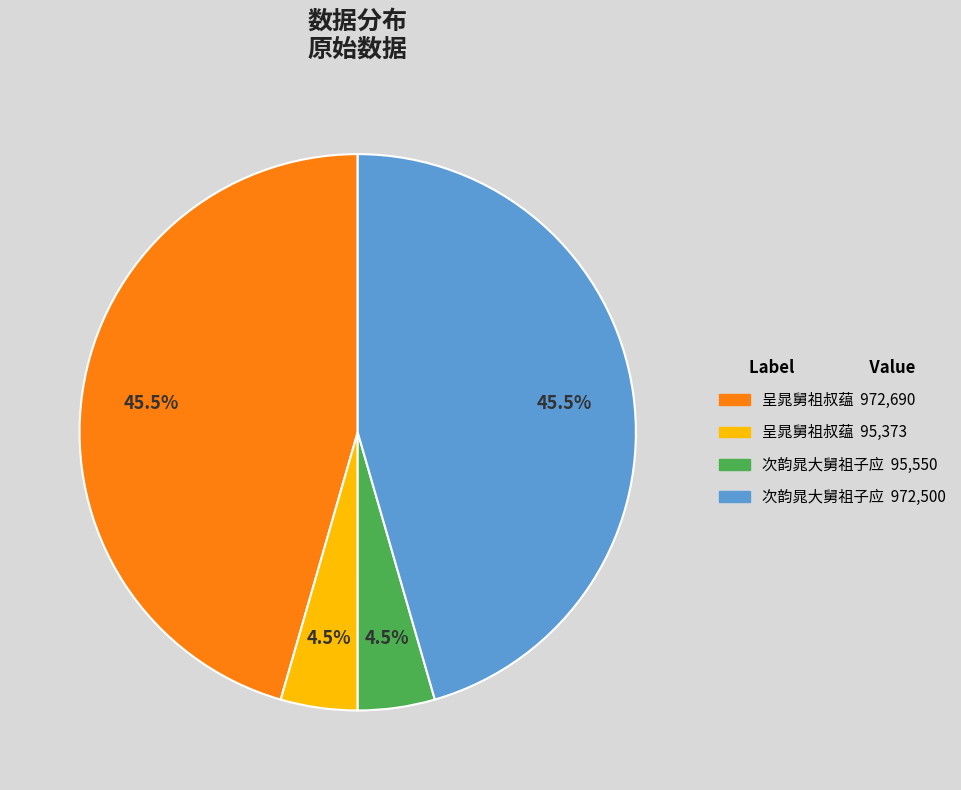

Count the number of slices in the pie.

4